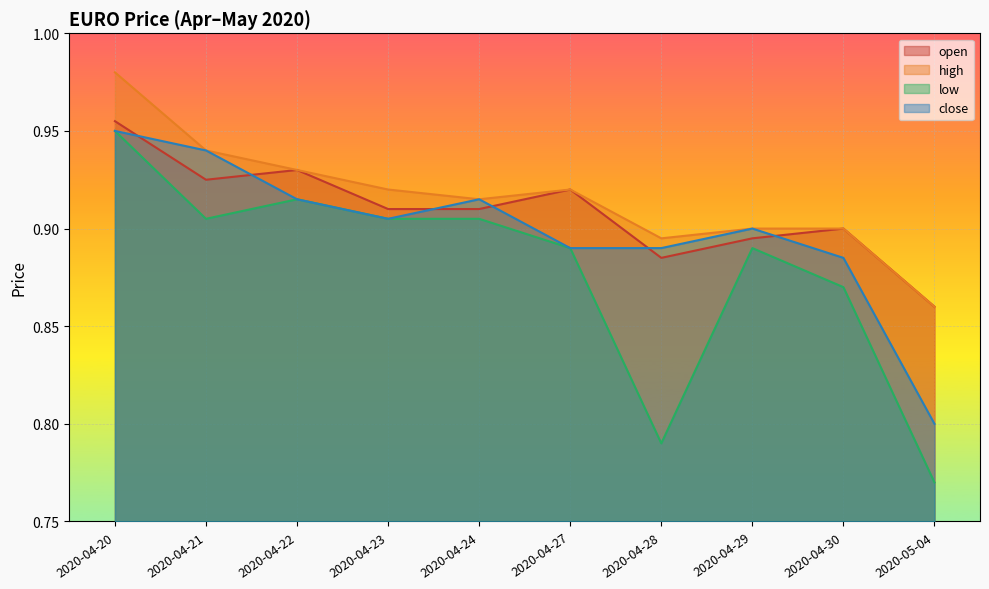

How many lines are shown in the chart?

4